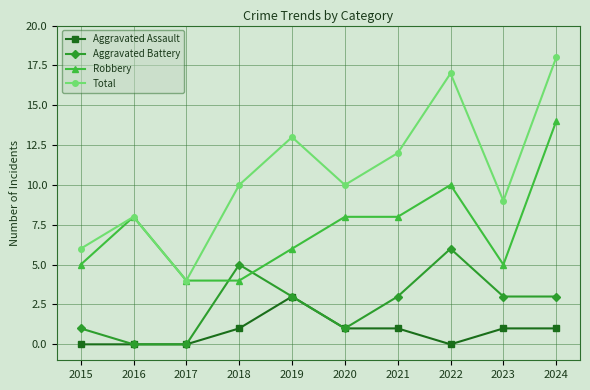

How many categories are shown in the chart?

10